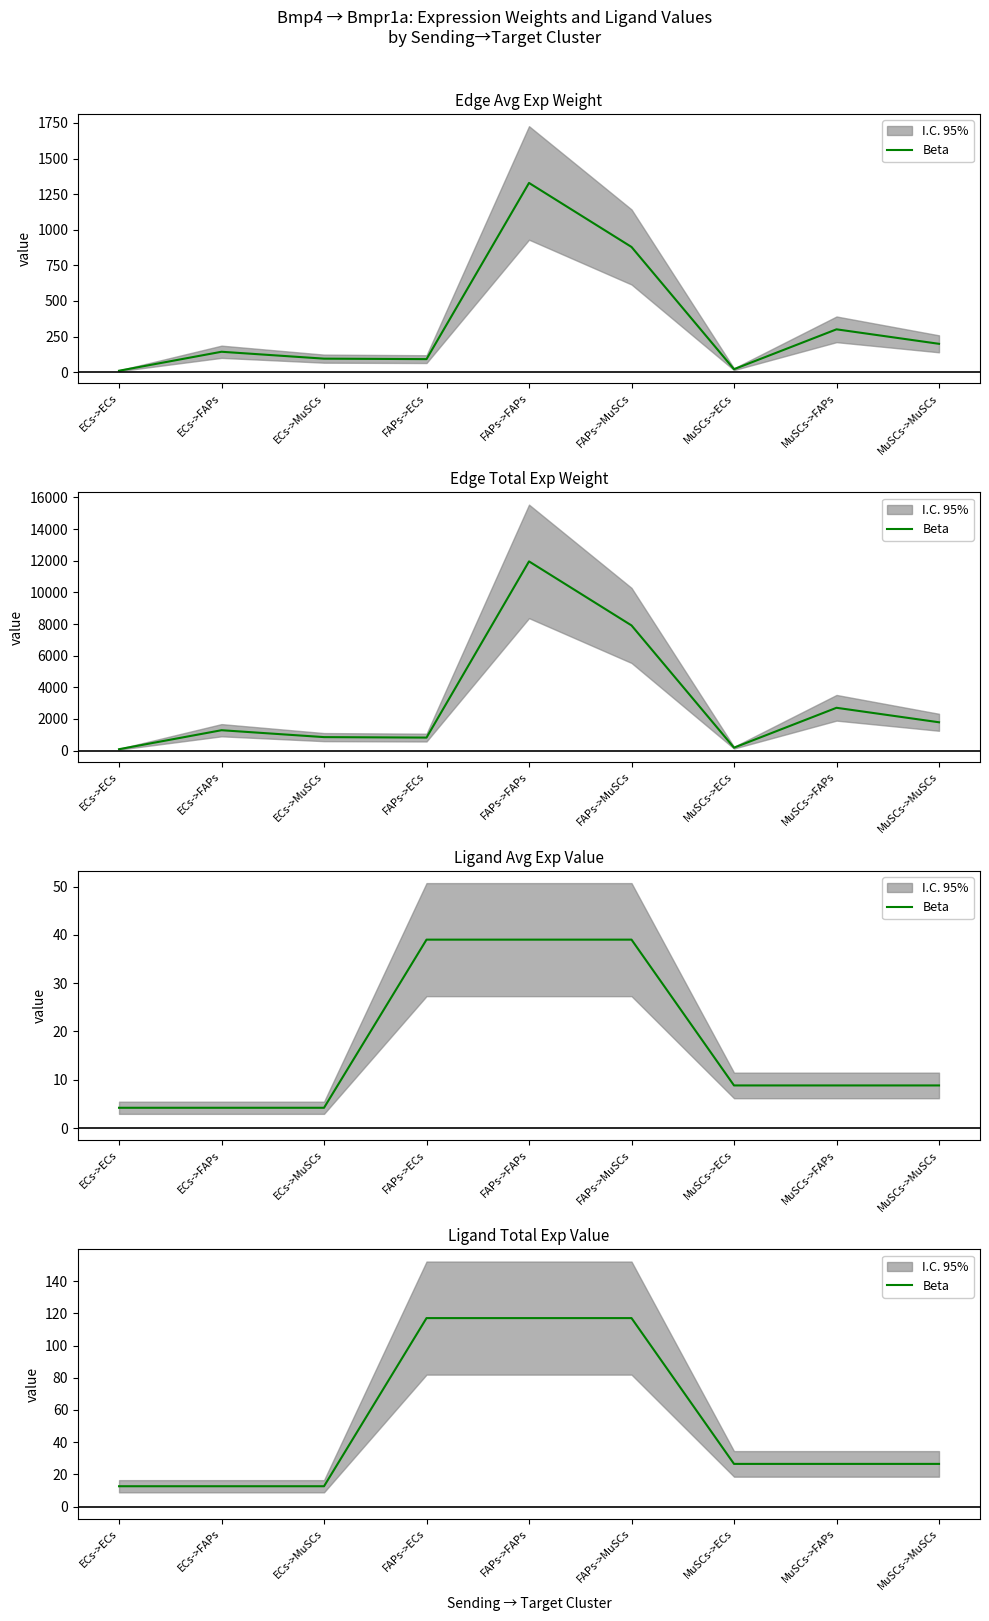

True or false: the data shows 117.0 at FAPs->FAPs.

True